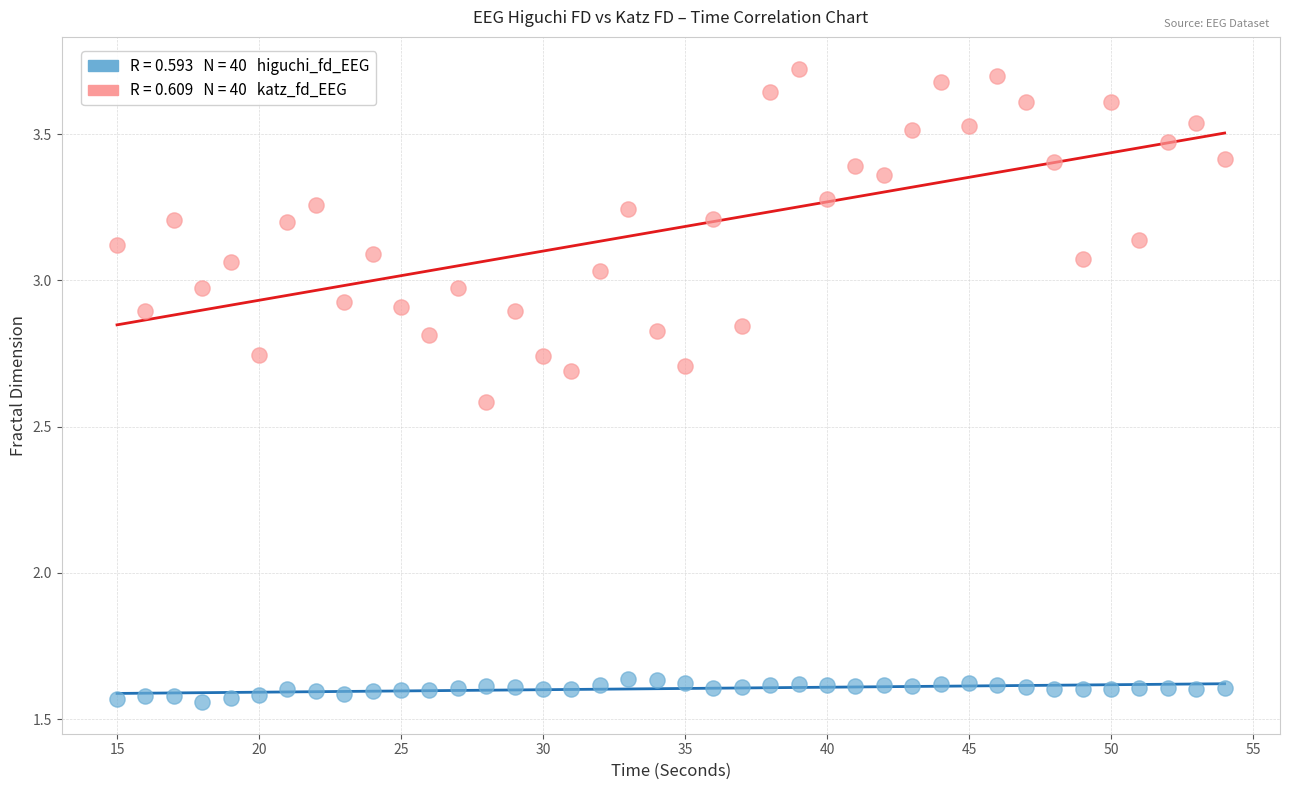

Across all data points, what is the range of X values (max minus min)?

39.0